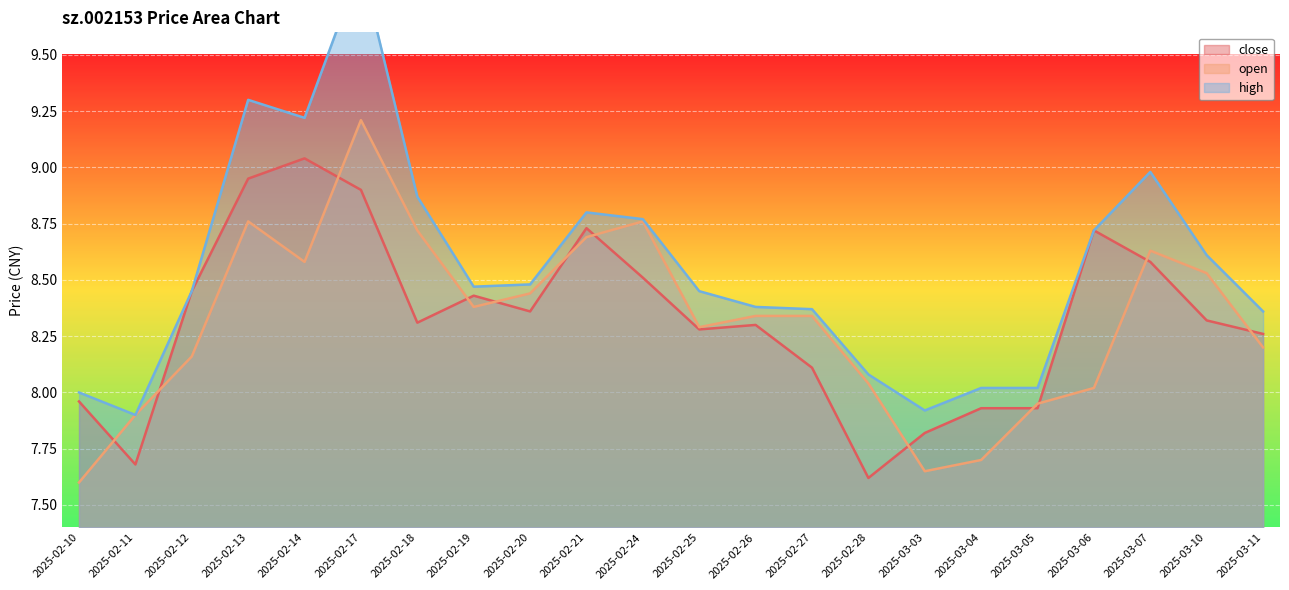

How many data points in close are less than 8?

6